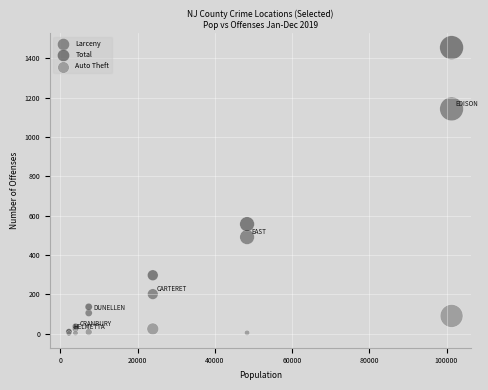

What are all the series names shown in the legend?

Larceny, Total, Auto Theft